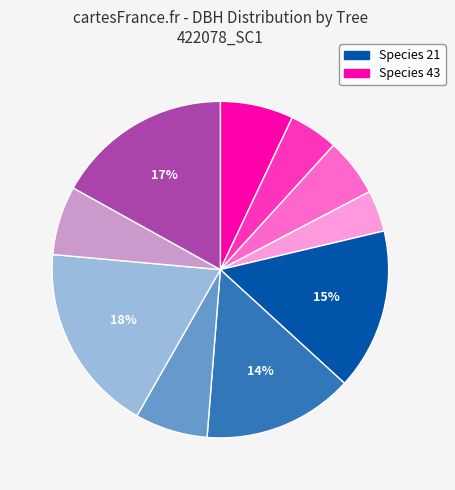

Does any single category account for the majority?

No